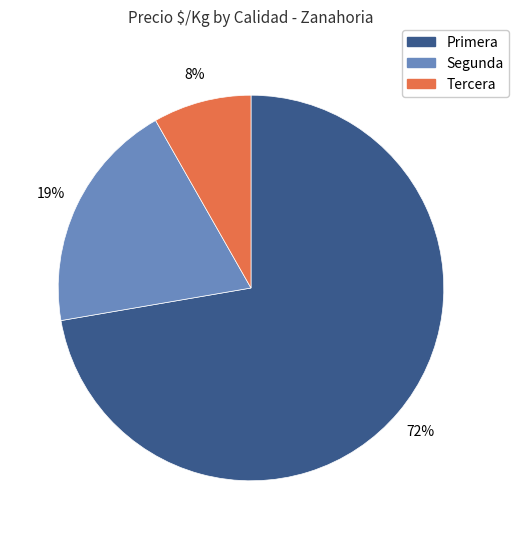

How many slices are in this pie chart?

3